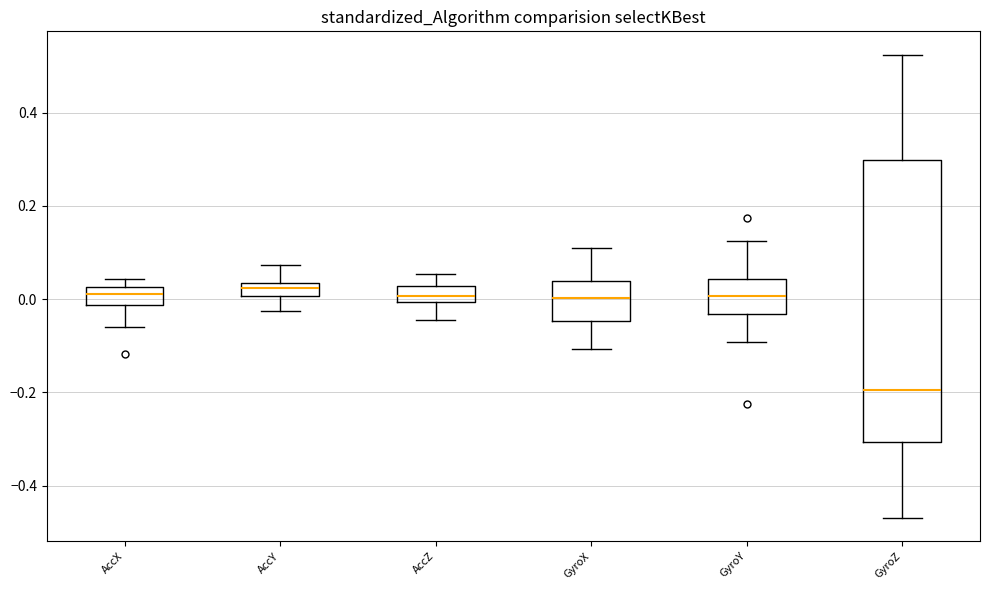

Which box's median line is the lowest?

GyroZ